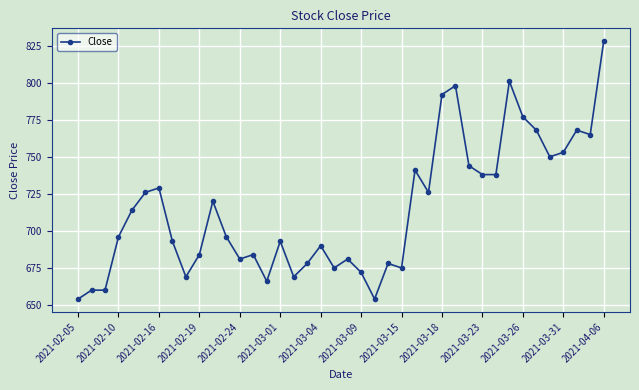

What is the minimum value shown in the chart?

654.2